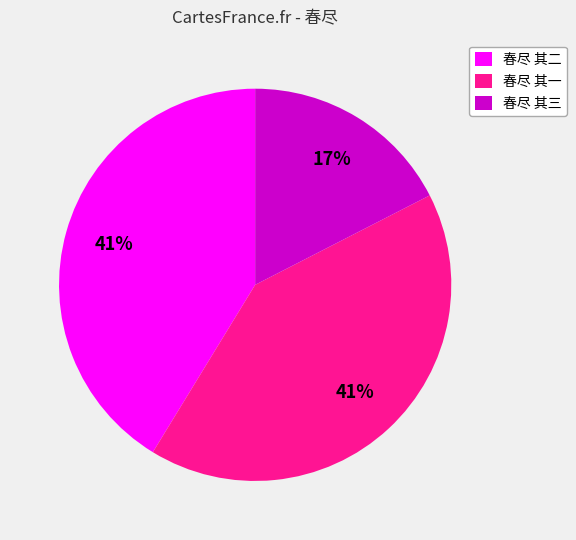

Is it true that 春尽 其二 is 11% of the pie?

False